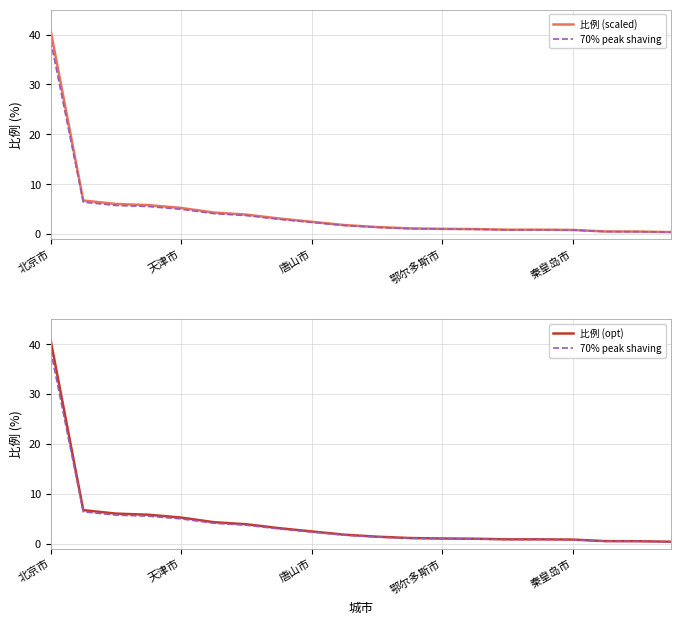

What is the lowest value of the 比例 (scaled) series?

0.4